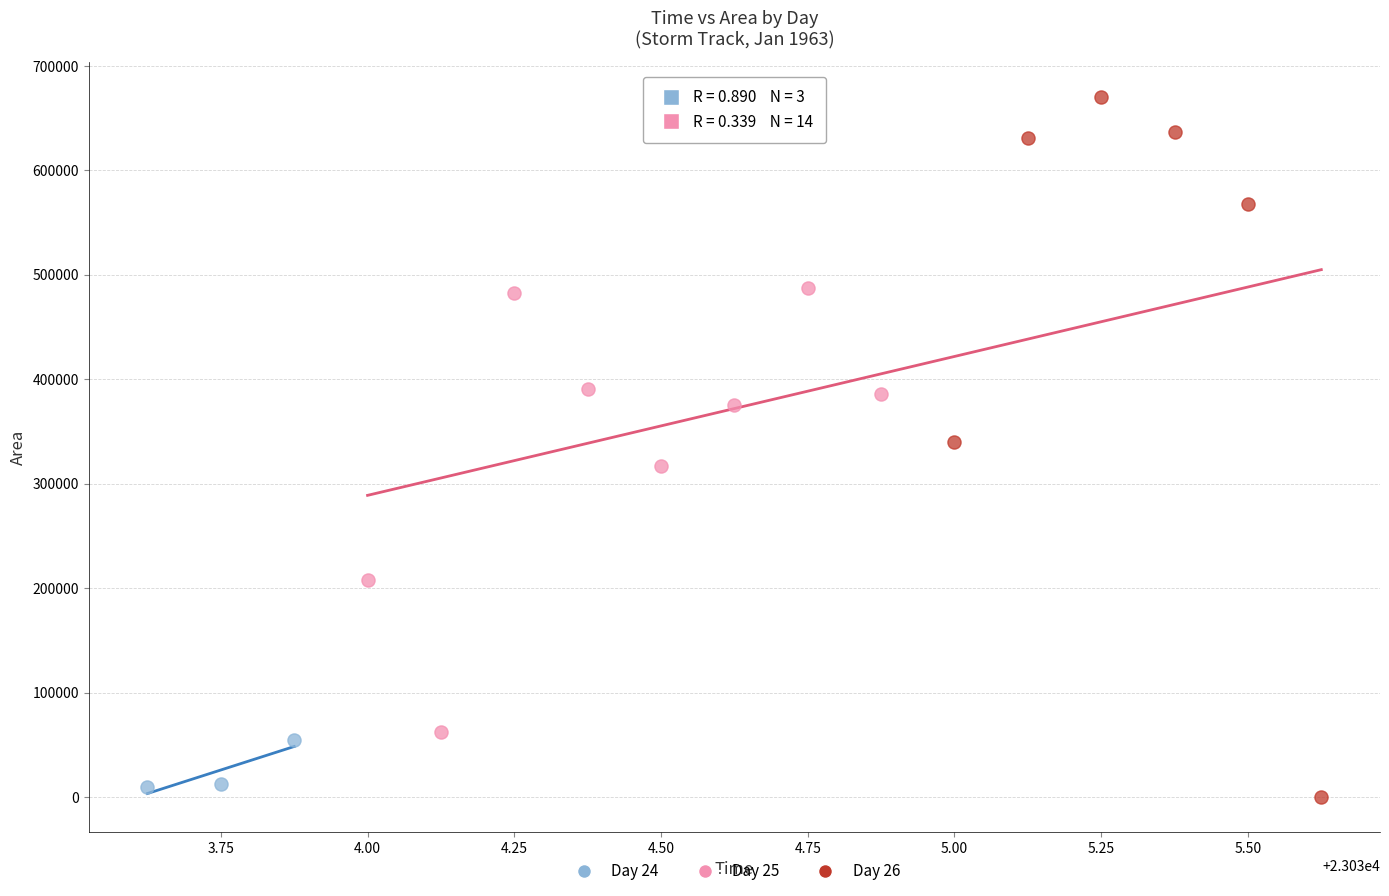

Which series has the largest Y range (max minus min)?

Day 26